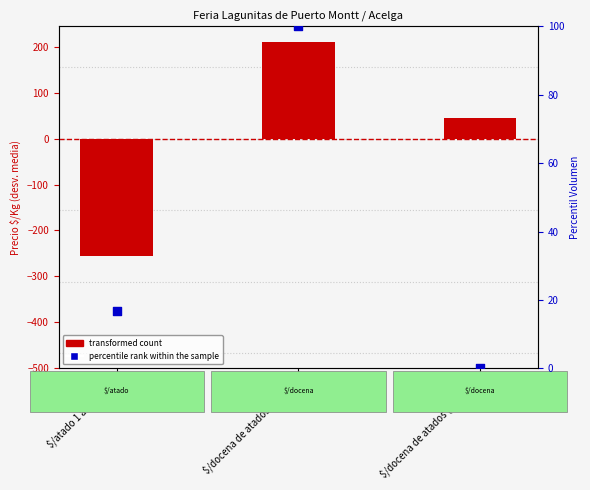

Which series reaches the minimum Y coordinate?

transformed count